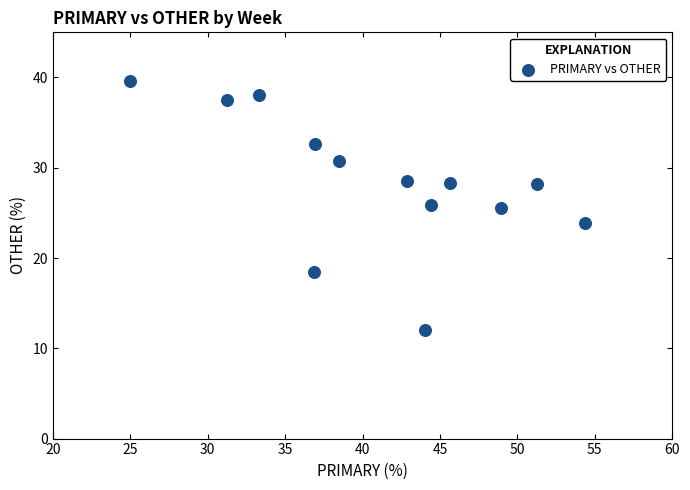

What is the range of Y values (max minus min)?

27.6